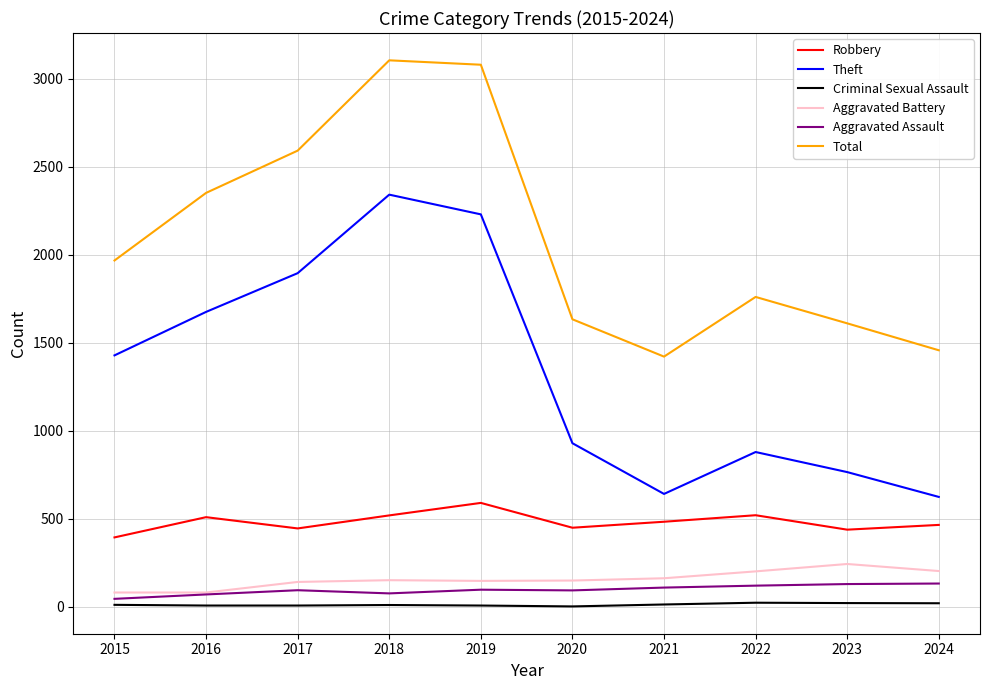

What is the lowest value of the Aggravated Battery series?

82